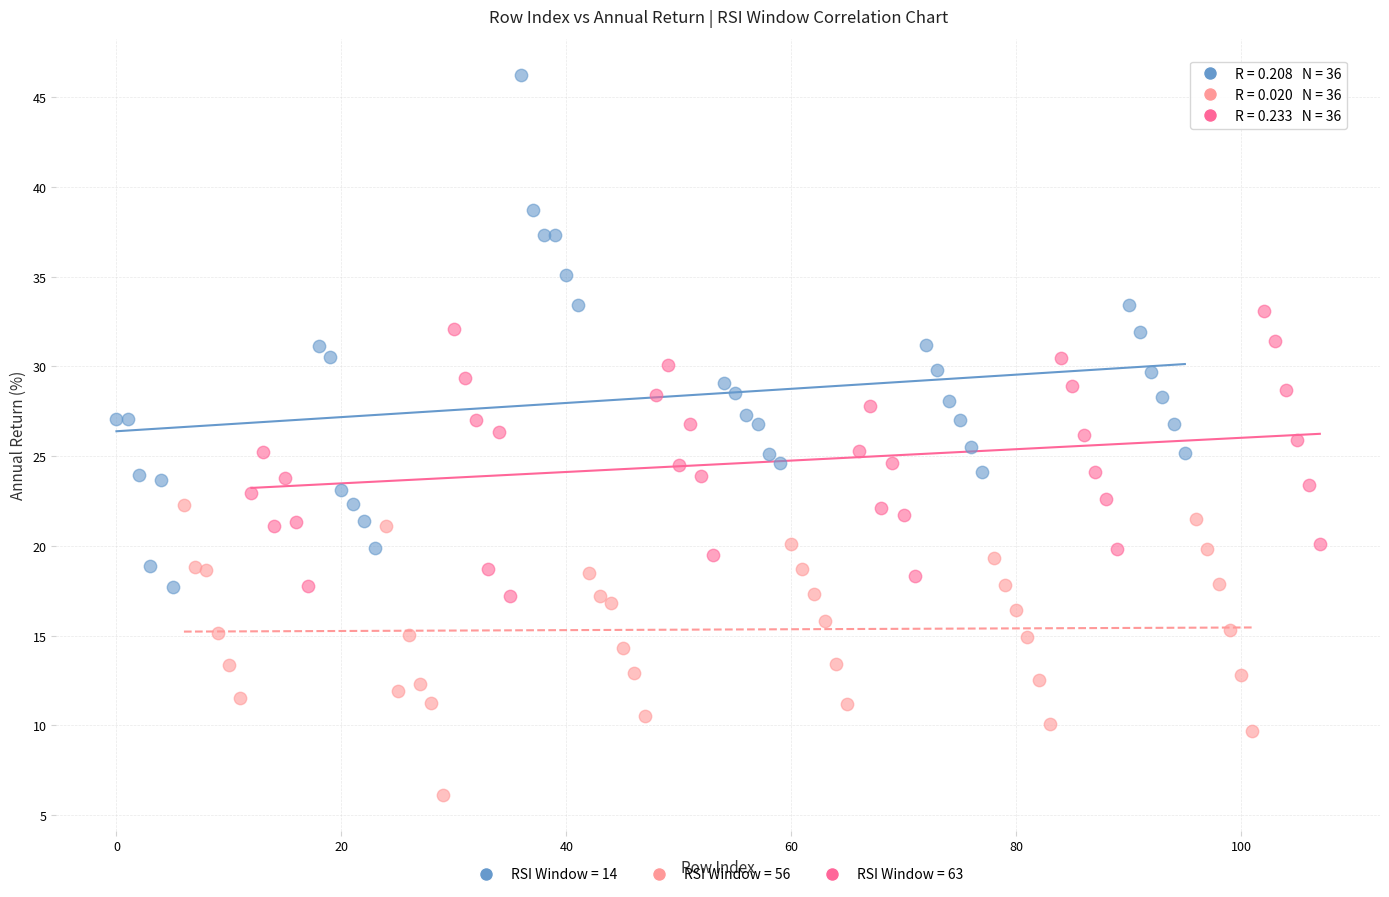

Which series contains the lowest Y value?

RSI Window = 56